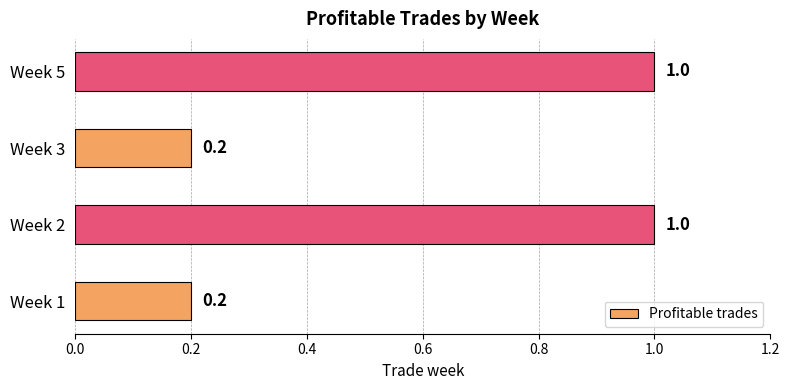

True or false: the data shows 1.0 at Week 2.

True